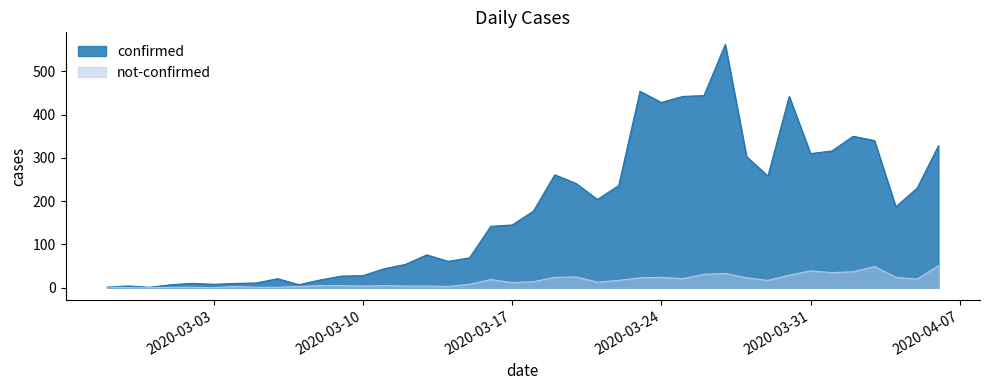

Which has a higher value, 2020-03-11 or 2020-03-14?

2020-03-14